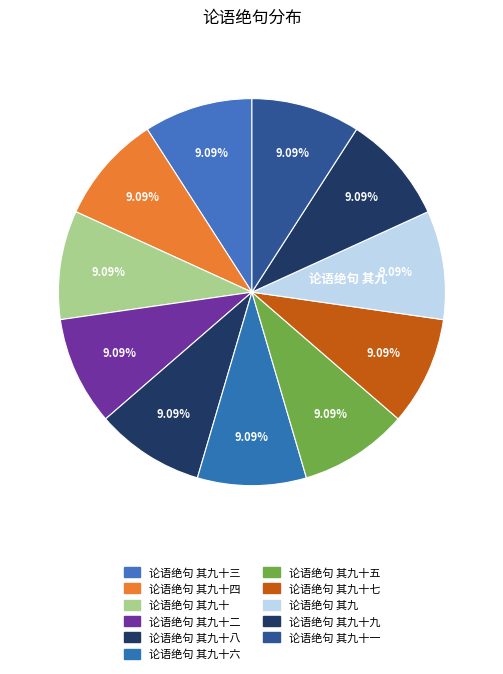

True or false: 论语绝句 其九十五 accounts for 9% of the total.

True